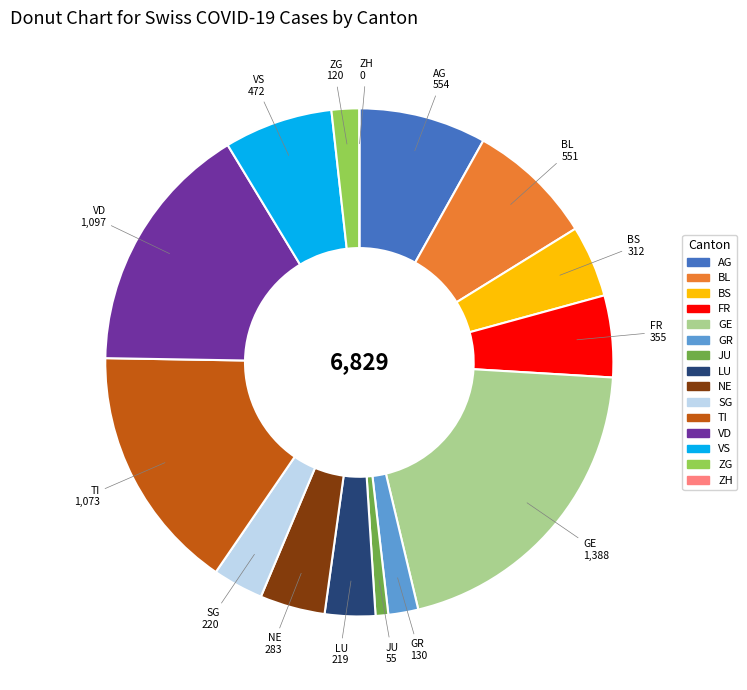

True or false: GE accounts for 31% of the total.

False